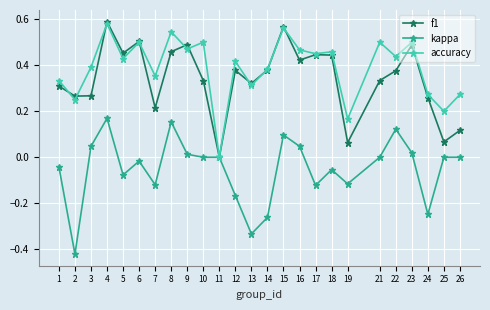

Which series has the largest total across all categories?

accuracy